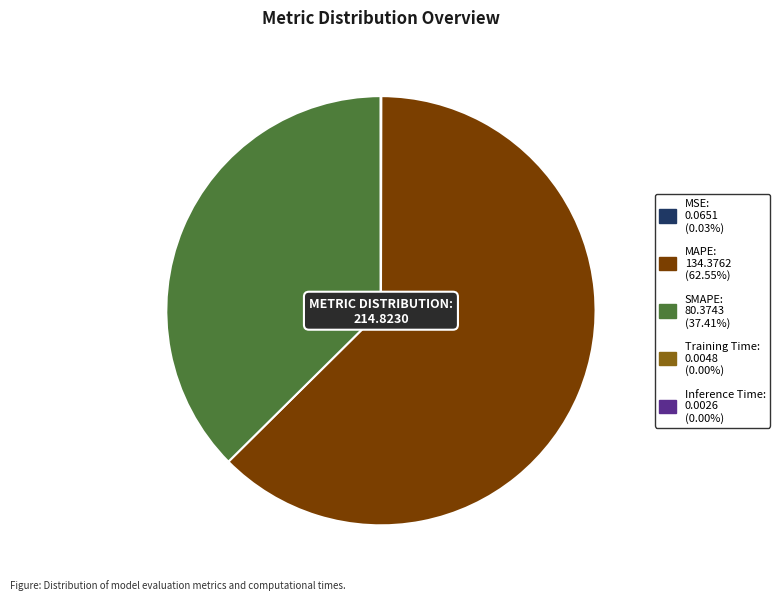

Is there any slice that represents more than half of the pie?

Yes